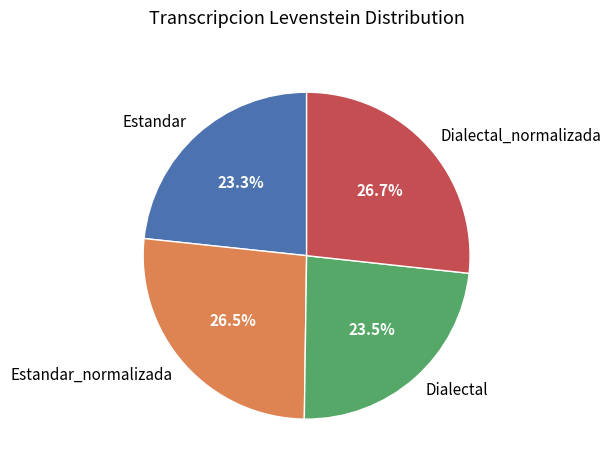

What portion of the pie excludes Estandar?

76.7%